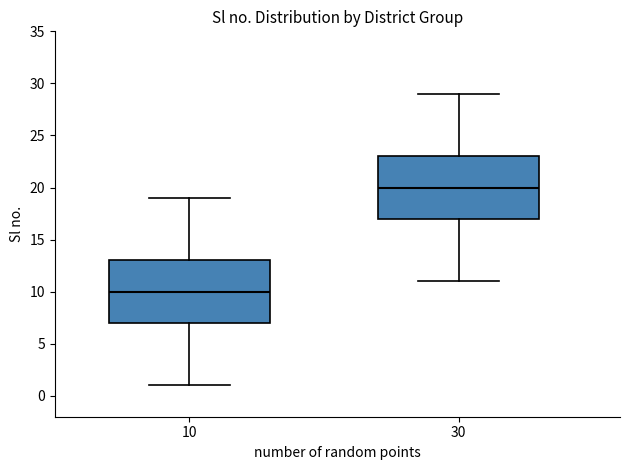

Which box has the lowest median line?

10